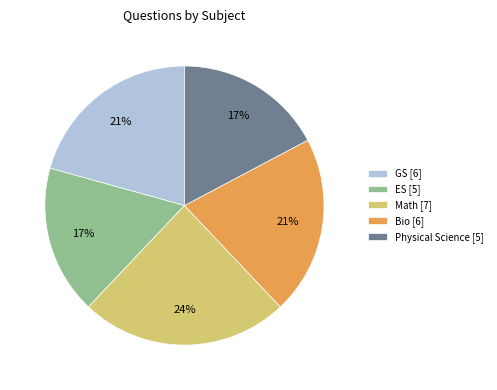

To the nearest percent, what portion does GS represent?

21%